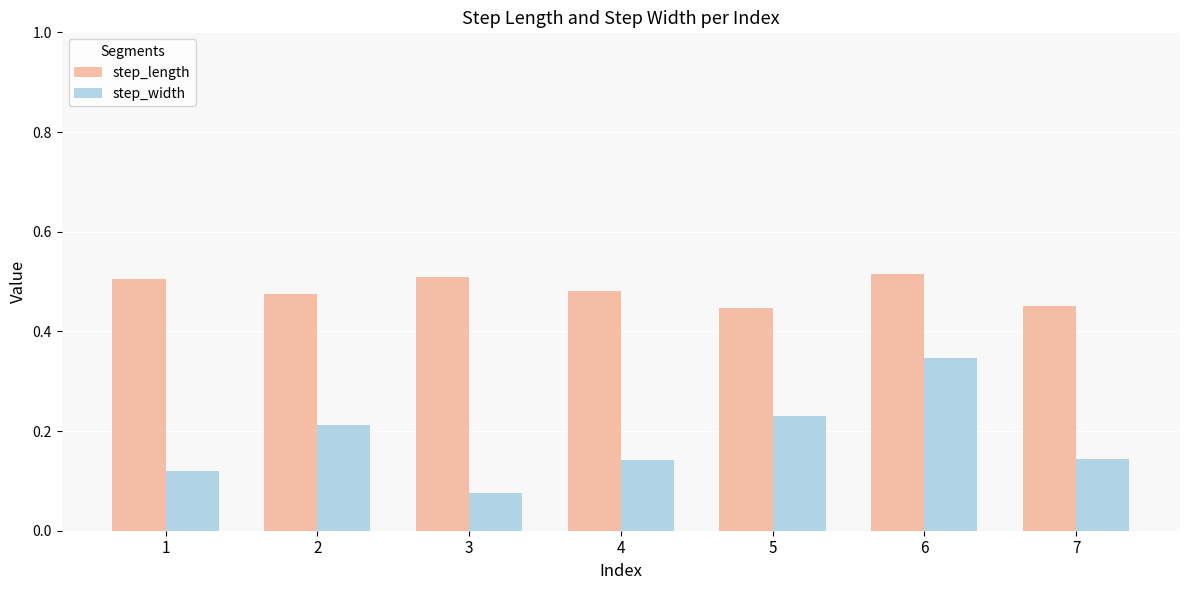

What is the sum of all step_width values?

1.3